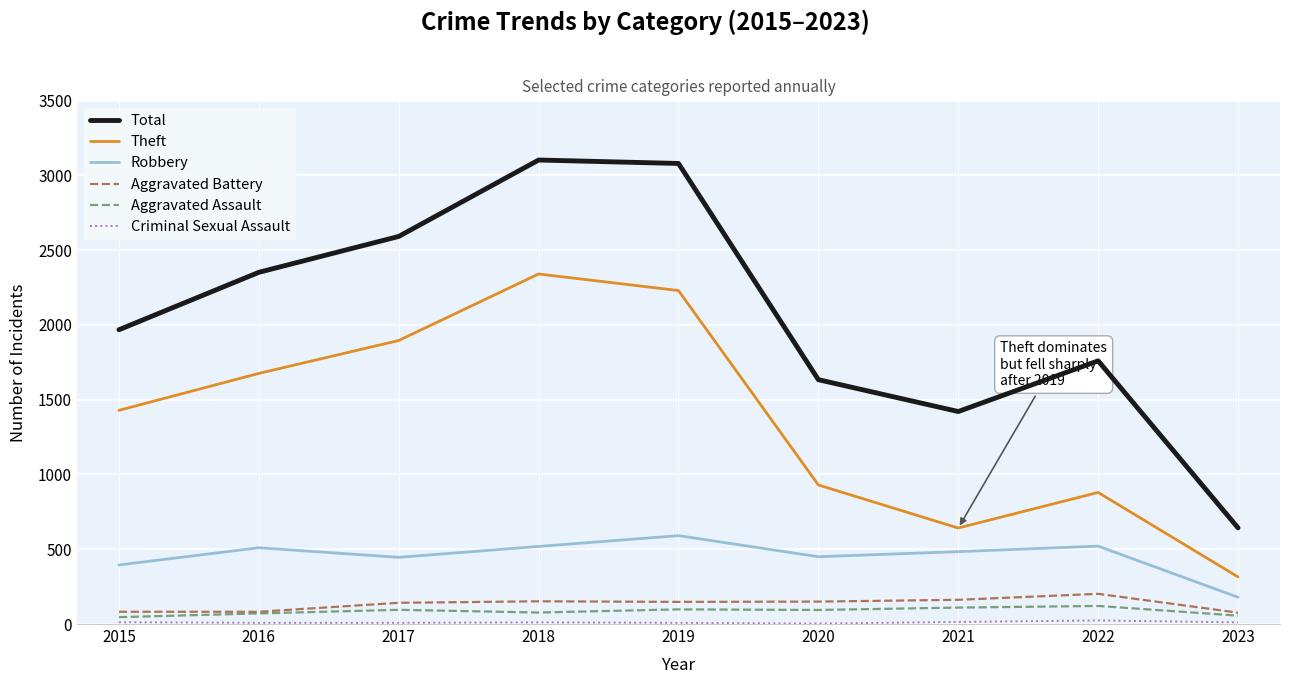

What is the sum of the Aggravated Assault values at 2021 and 2017?

205